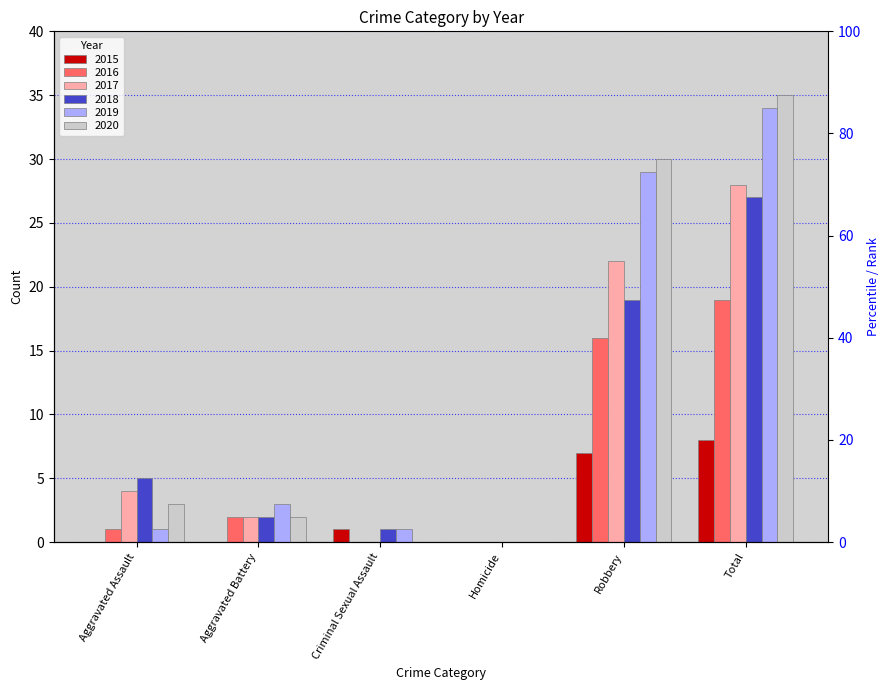

Where is 2017 nearest to the value 14?

Robbery